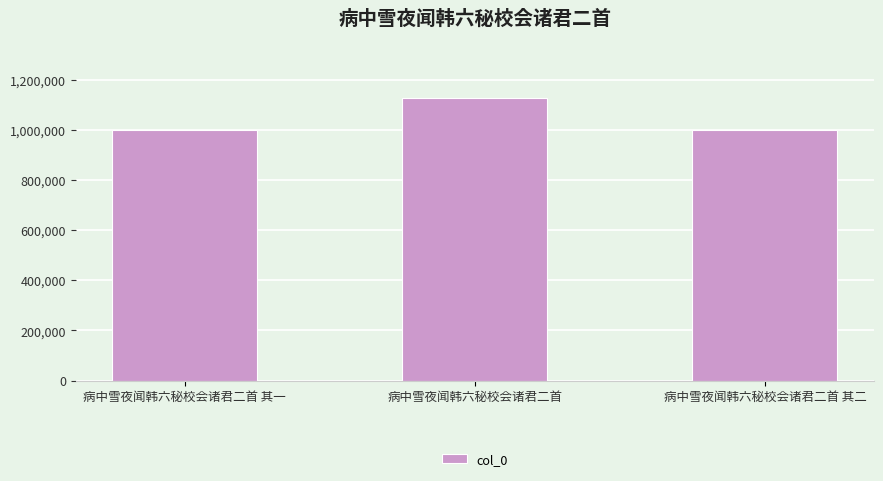

True or false: the data shows 1127459 at 病中雪夜闻韩六秘校会诸君二首.

True